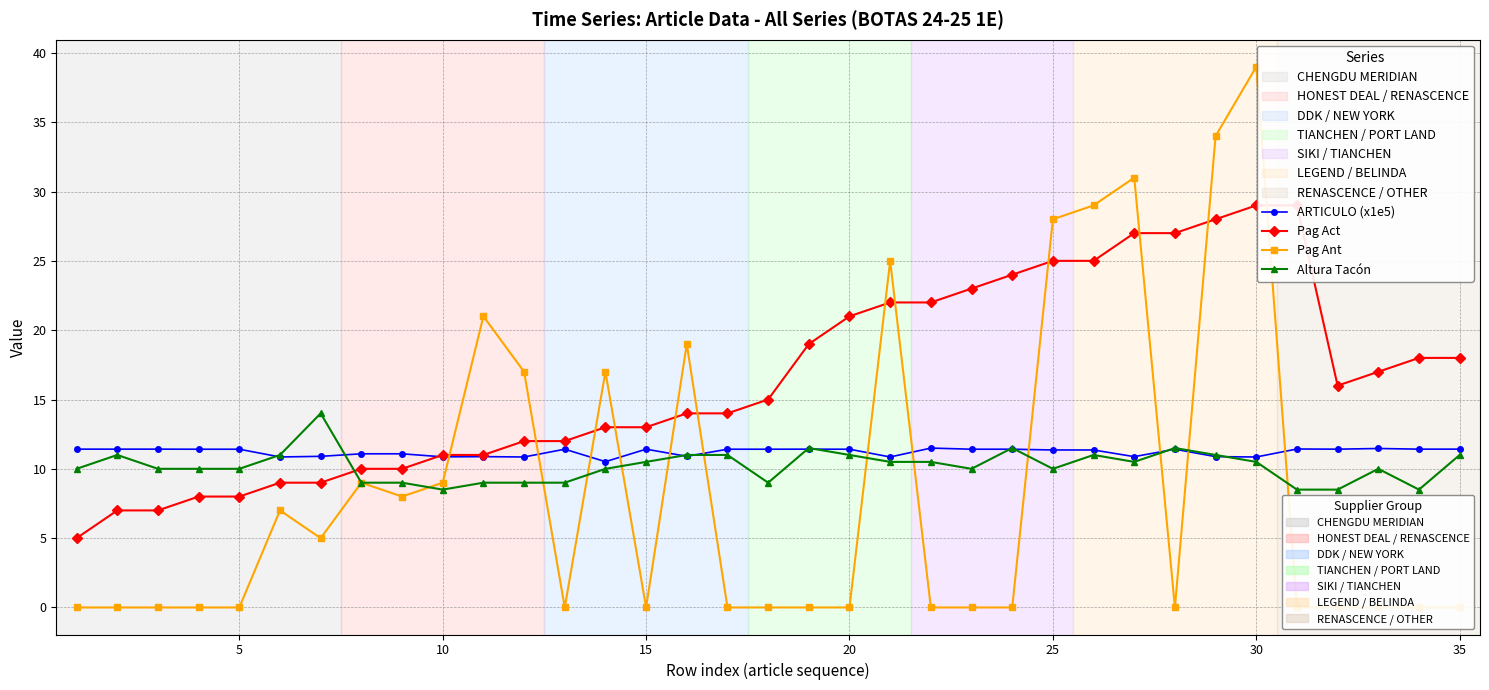

What is the sum of all Altura Tacón values?

357.0